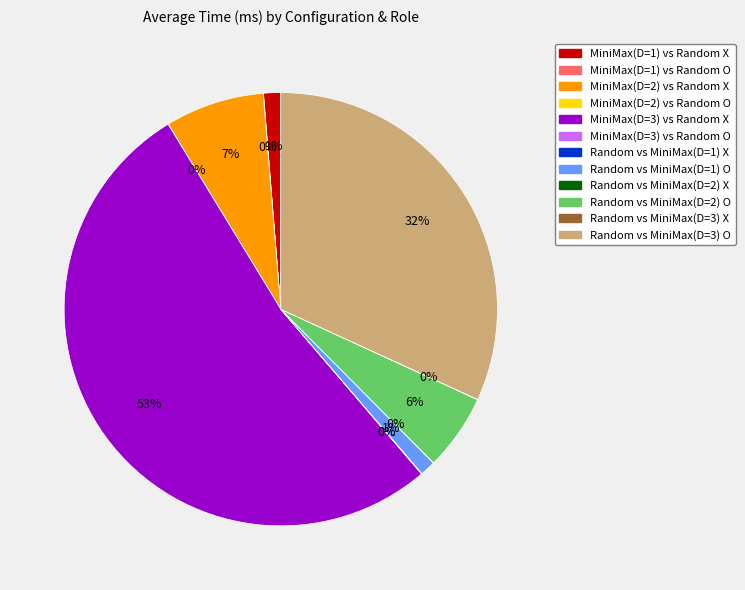

To the nearest percent, what portion does Random vs MiniMax(D=2) O represent?

6%